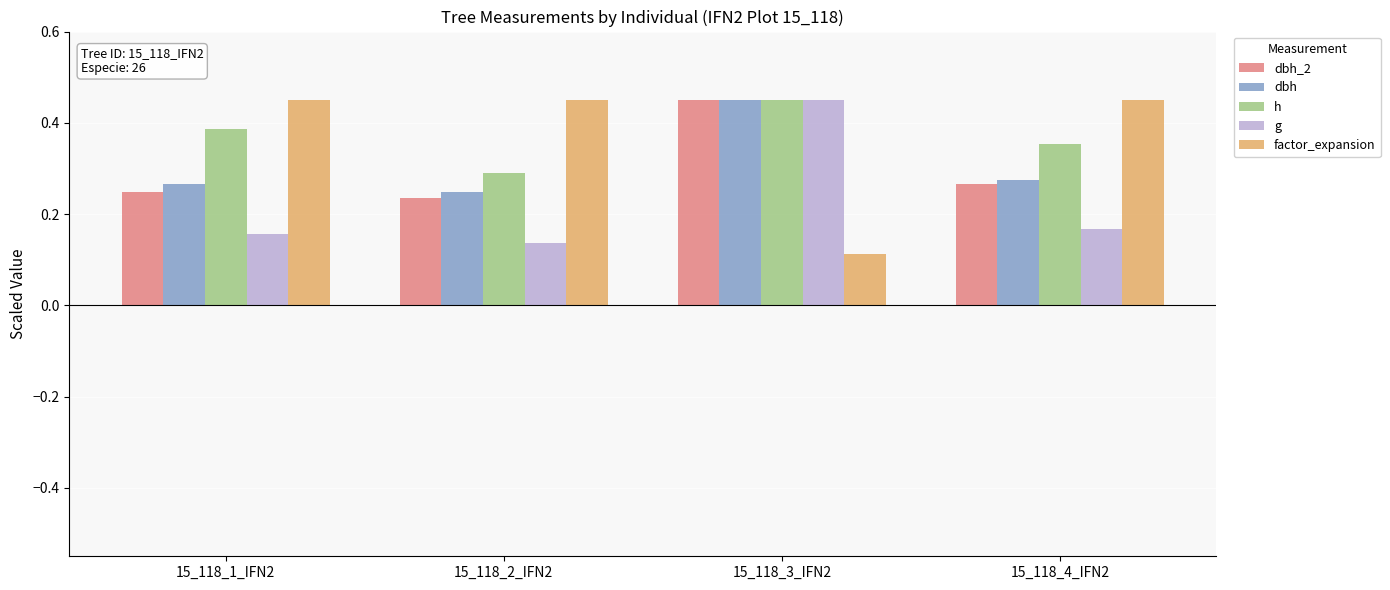

The value of dbh at 15_118_4_IFN2 is 0.5. True or false?

False